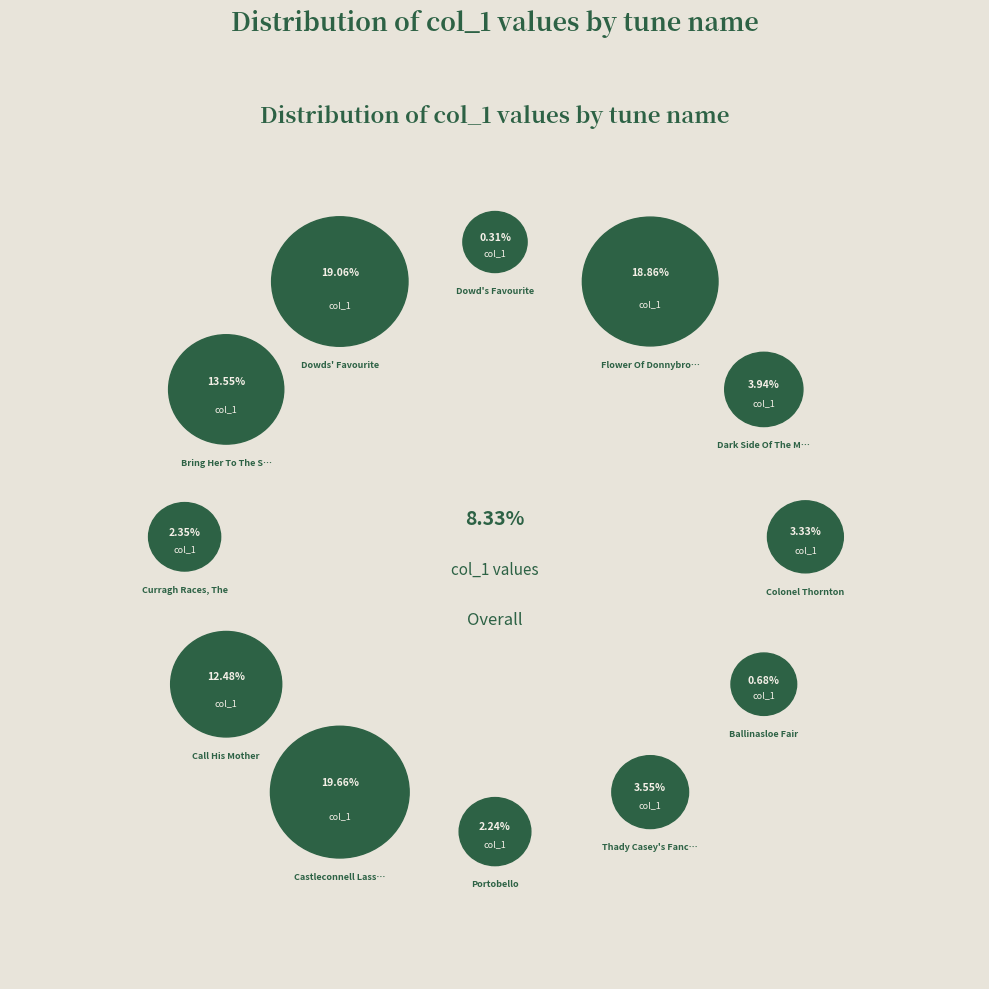

What is the change in value from Call His Mother to Ballinasloe Fair?

-8841